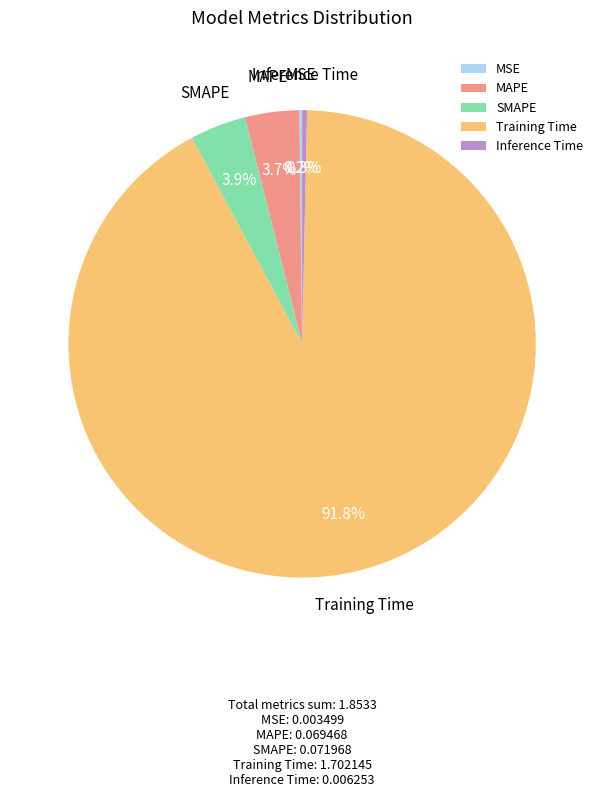

How much of the chart is everything except MAPE?

96.3%